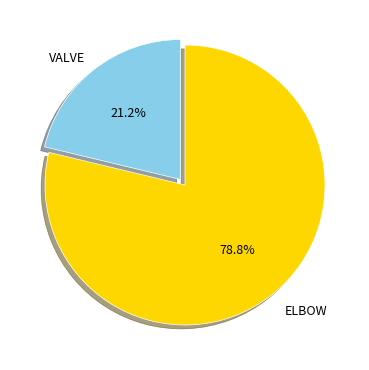

Is it true that VALVE is 21% of the pie?

True